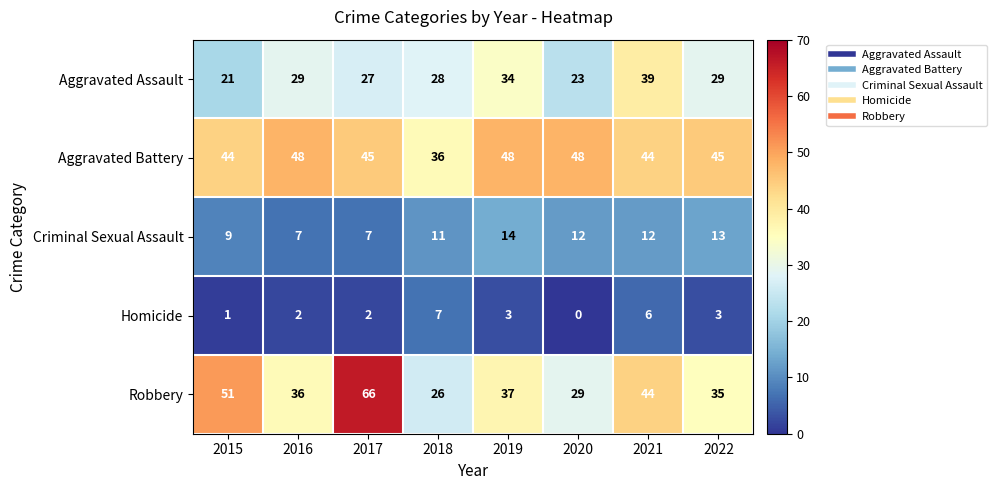

What value does the Aggravated Battery series have at 2021?

44